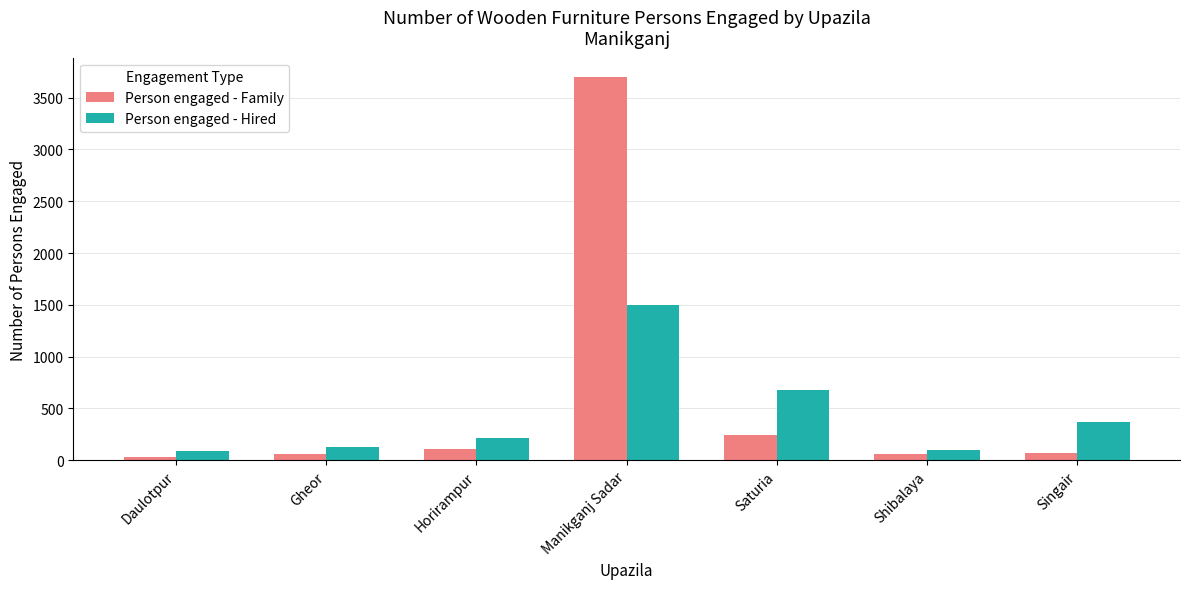

What are all the series names shown in the legend?

Person engaged - Family, Person engaged - Hired